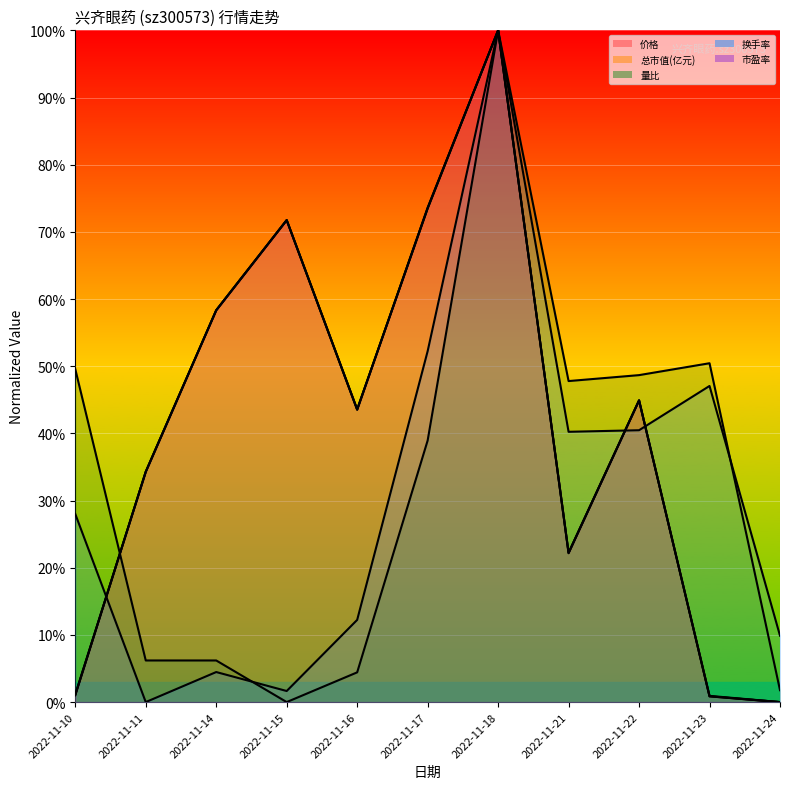

Where is 总市值(亿元) nearest to the value 50?

2022-11-22